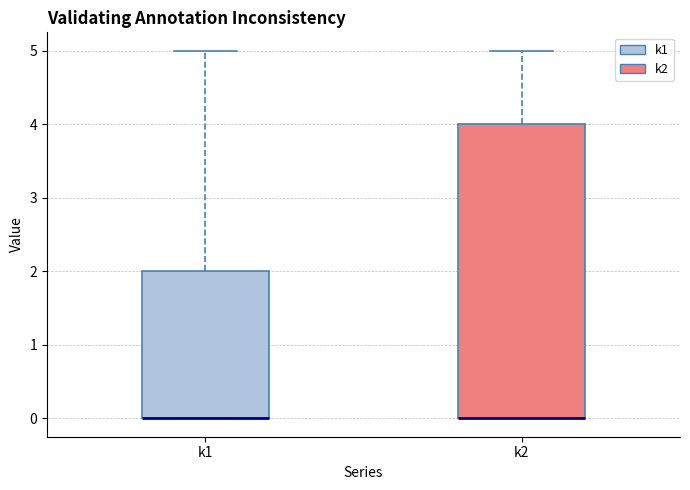

Where is the lower edge of the box for k2 on the y-axis? The values are not printed on the chart, so give them approximately, as read against the axis.

0